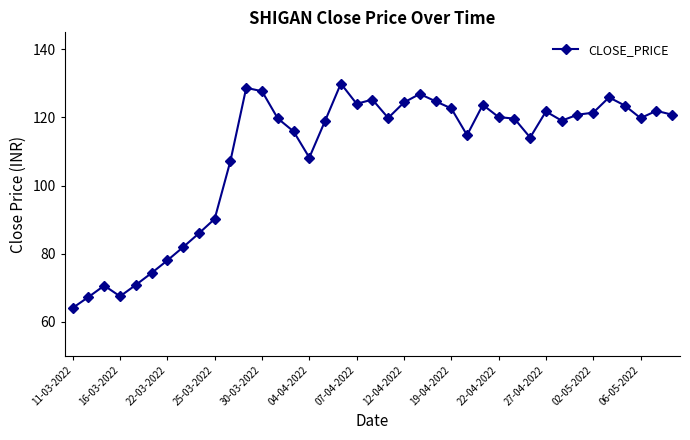

True or false: there are more than 0 points higher than both neighbors.

True